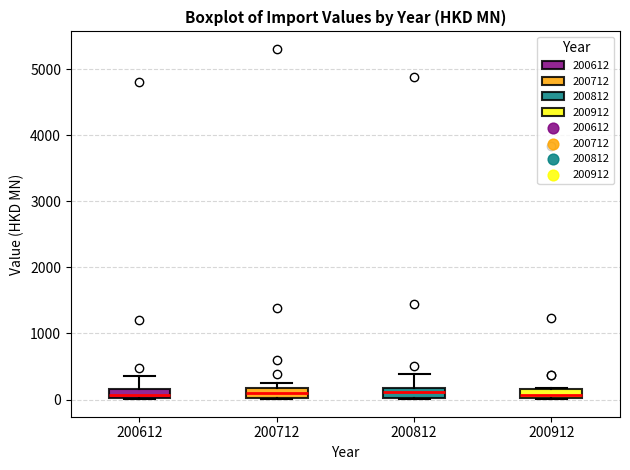

Where does the upper whisker of the box at x = 200812 end on the y-axis? The values are not printed on the chart, so give them approximately, as read against the axis.

400